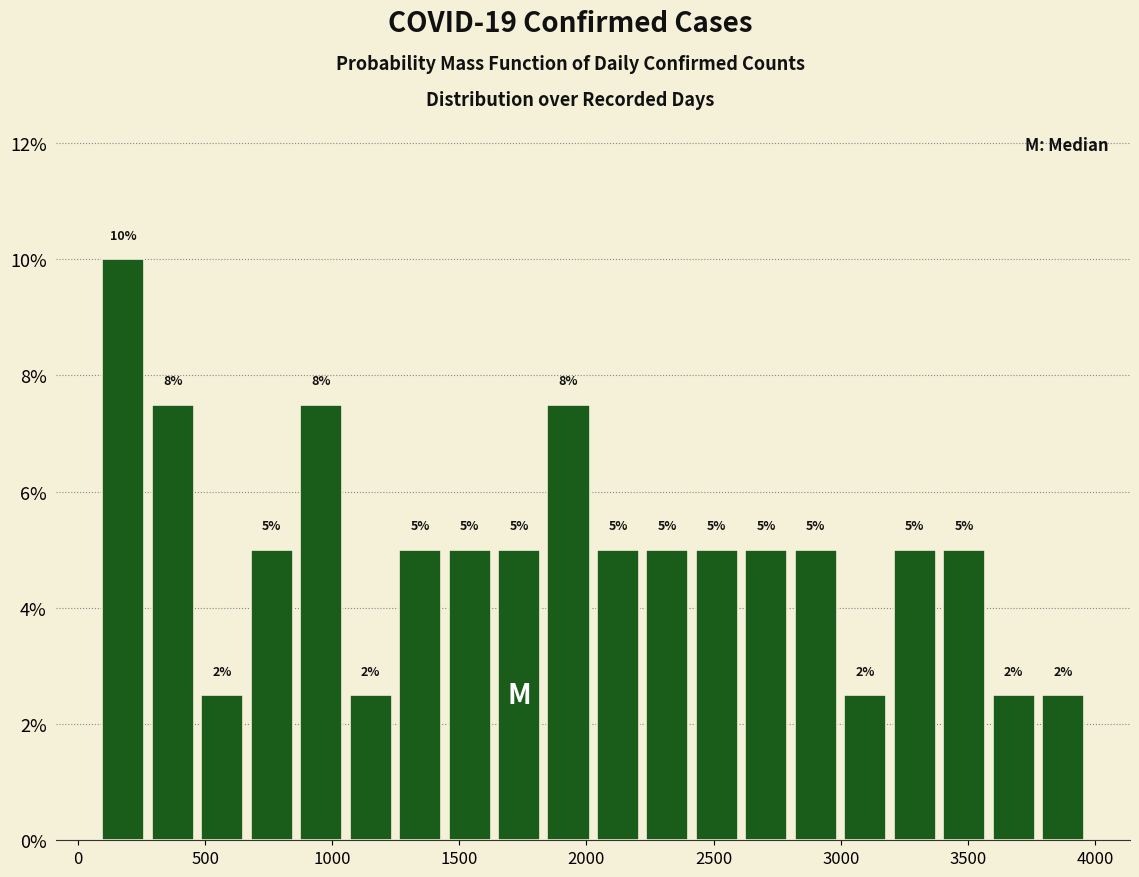

Around what value on the x-axis is the tallest bar? Give the approximate position of its centre, as read against the axis.

200